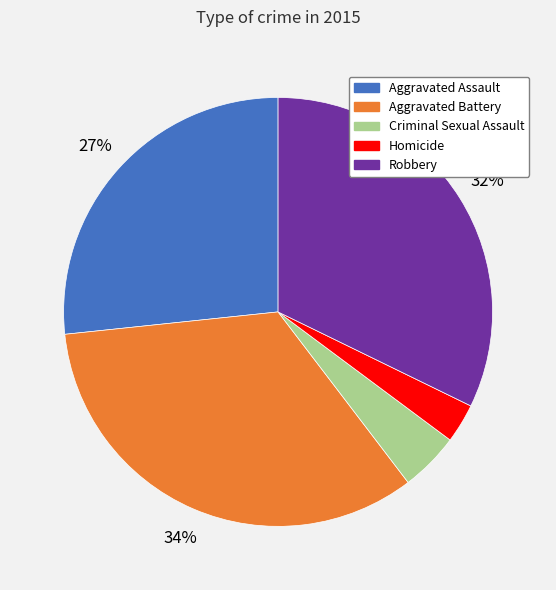

Which category has the biggest portion of the pie?

Aggravated Battery